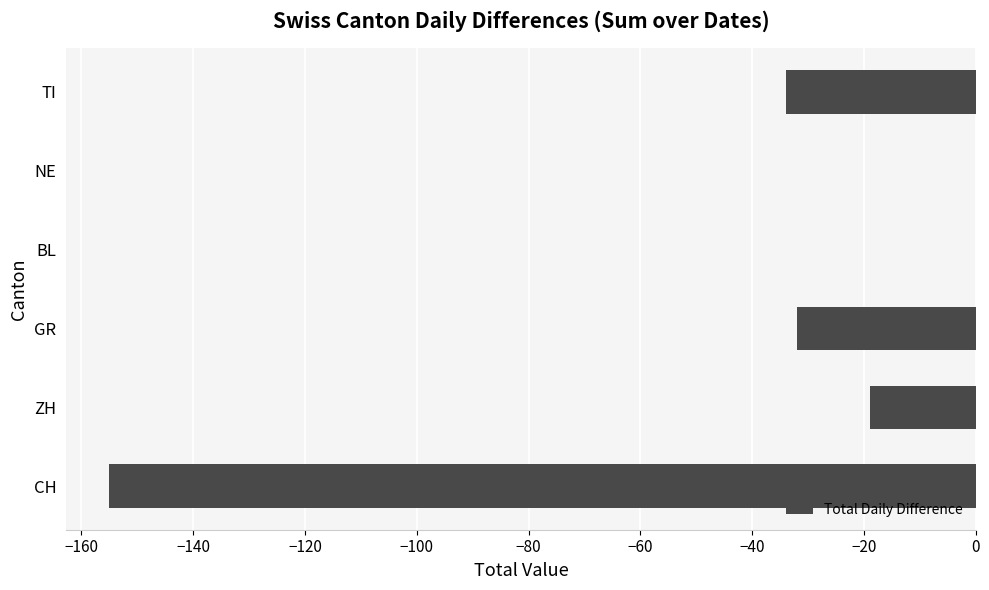

What is the change in value from GR to BL?

+32